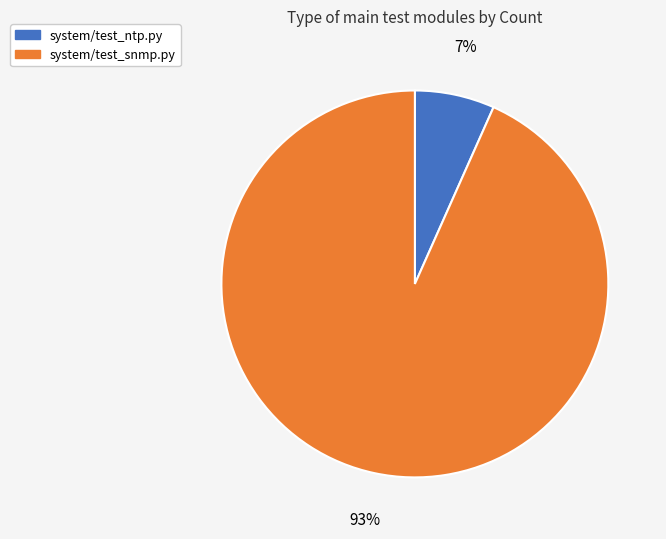

Is it true that system/test_snmp.py is 88% of the pie?

False